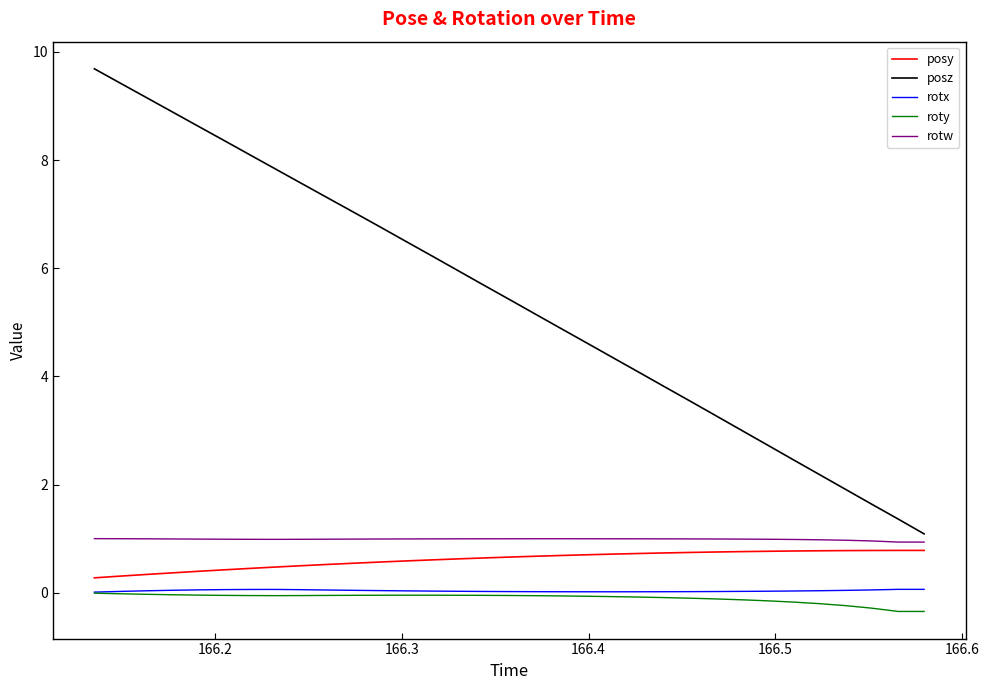

Which series has the widest spread of values?

posz